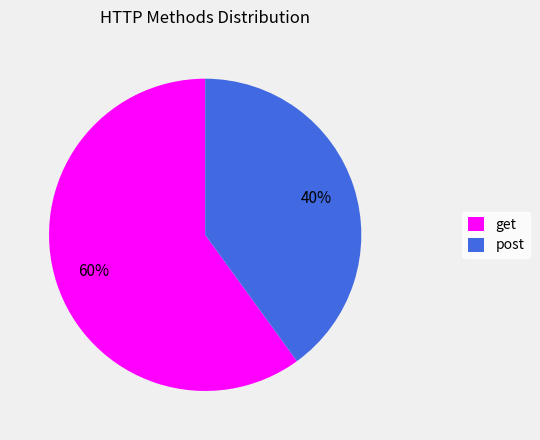

How many segments does this pie chart have?

2